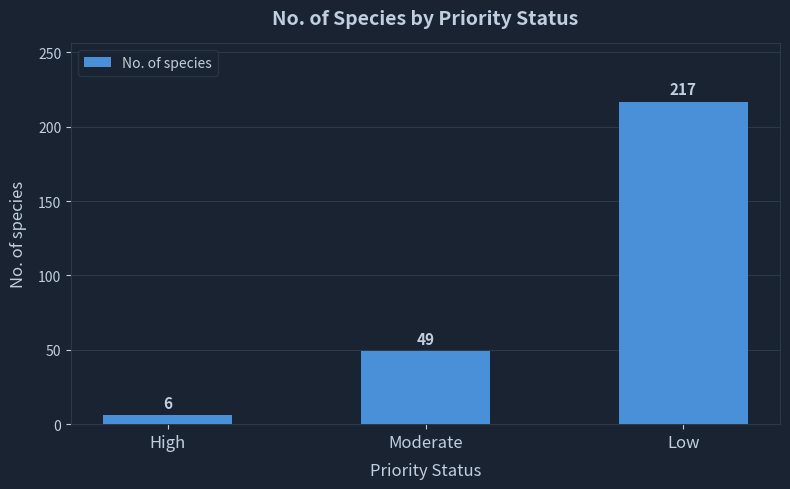

What is the maximum value shown in the chart?

217